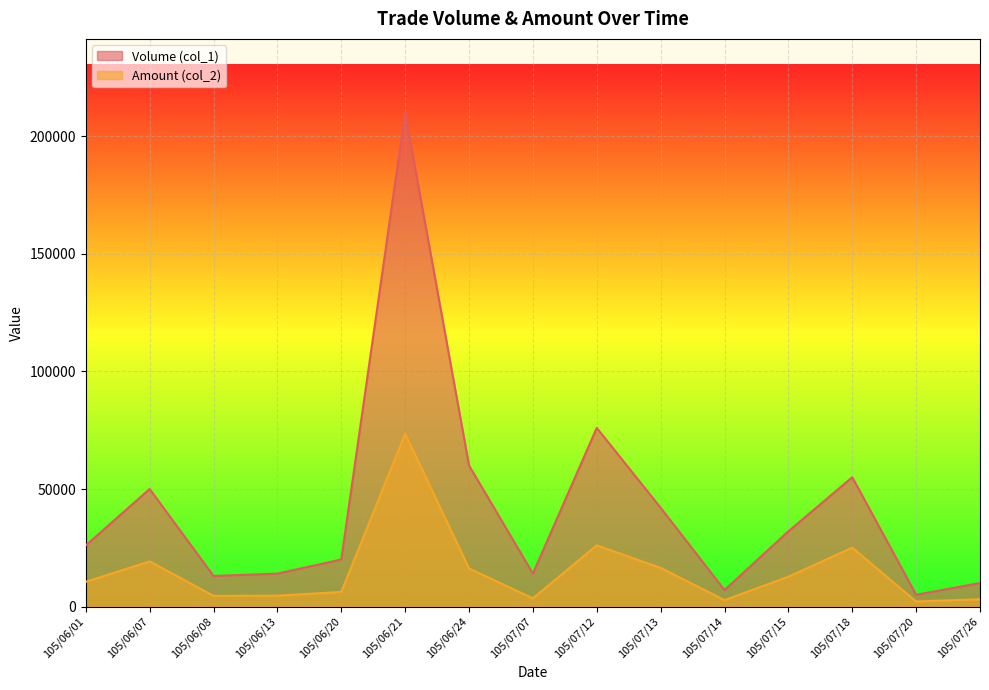

How many data points in Volume (col_1) are above 26000?

7